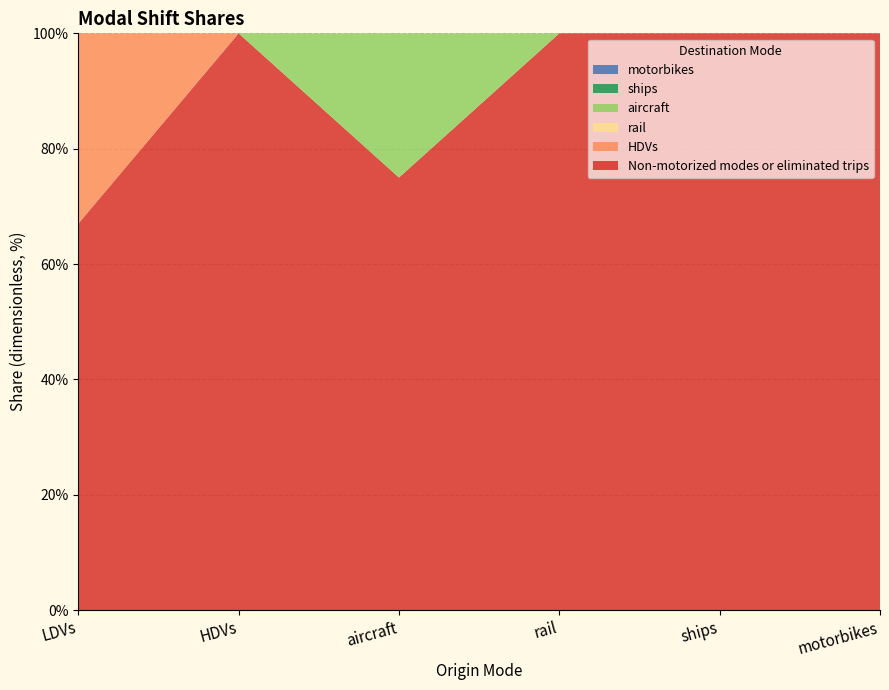

Reading left to right, extract all data points from this chart.

Non-motorized modes or eliminated trips: LDVs=0.7	HDVs=1.0	aircraft=0.8	rail=1.0	ships=1.0	motorbikes=1.0
HDVs: LDVs=0.3	HDVs=0.0	aircraft=0.0	rail=0.0	ships=0.0	motorbikes=0.0
rail: LDVs=0.0	HDVs=0.0	aircraft=0.0	rail=0.0	ships=0.0	motorbikes=0.0
aircraft: LDVs=0.0	HDVs=0.0	aircraft=0.2	rail=0.0	ships=0.0	motorbikes=0.0
ships: LDVs=0.0	HDVs=0.0	aircraft=0.0	rail=0.0	ships=0.0	motorbikes=0.0
motorbikes: LDVs=0.0	HDVs=0.0	aircraft=0.0	rail=0.0	ships=0.0	motorbikes=0.0